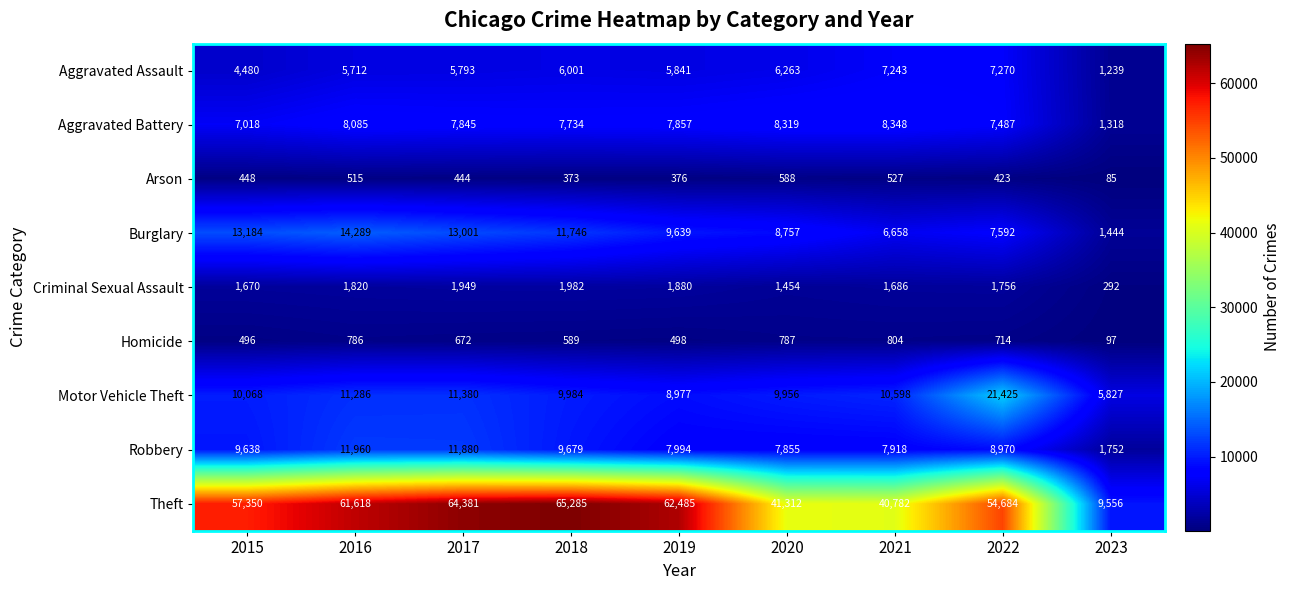

What is the maximum value for Robbery?

11960